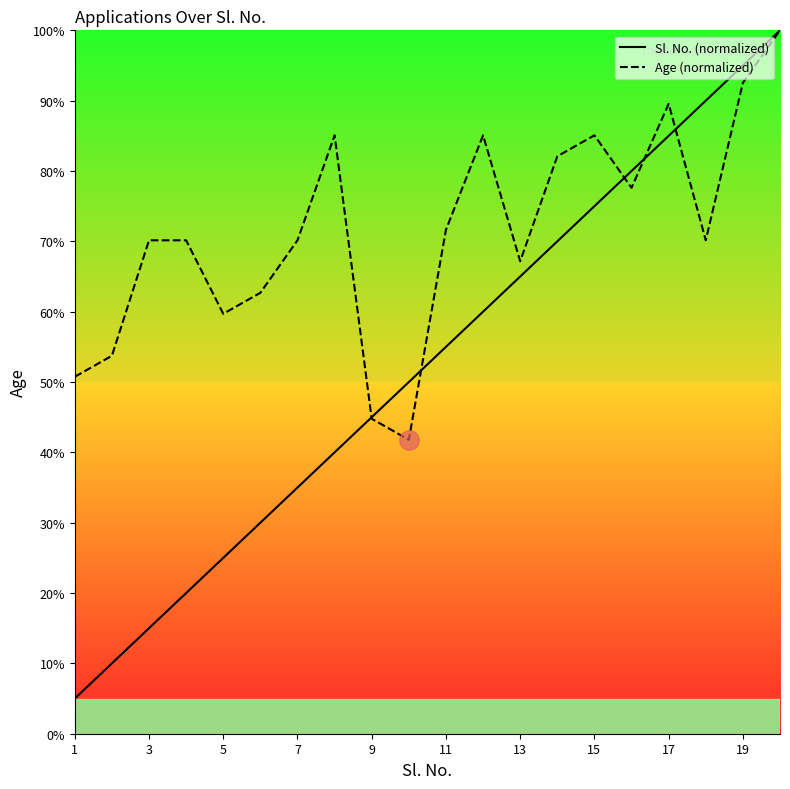

Which series has the largest range (max minus min)?

Sl. No. (normalized)